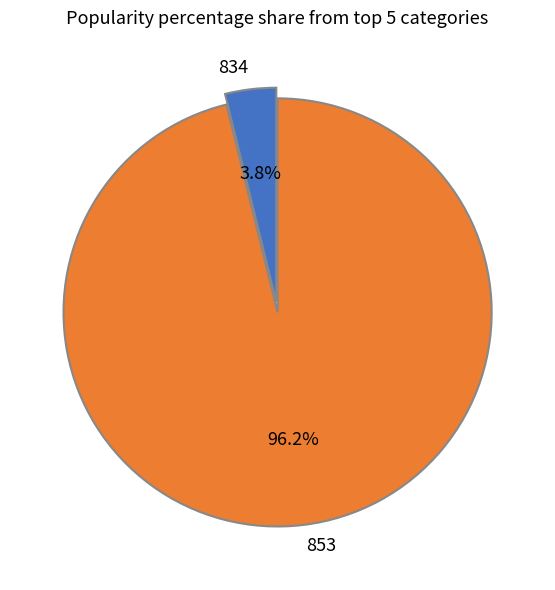

Do 834 and 853 together represent more than half of the pie?

Yes